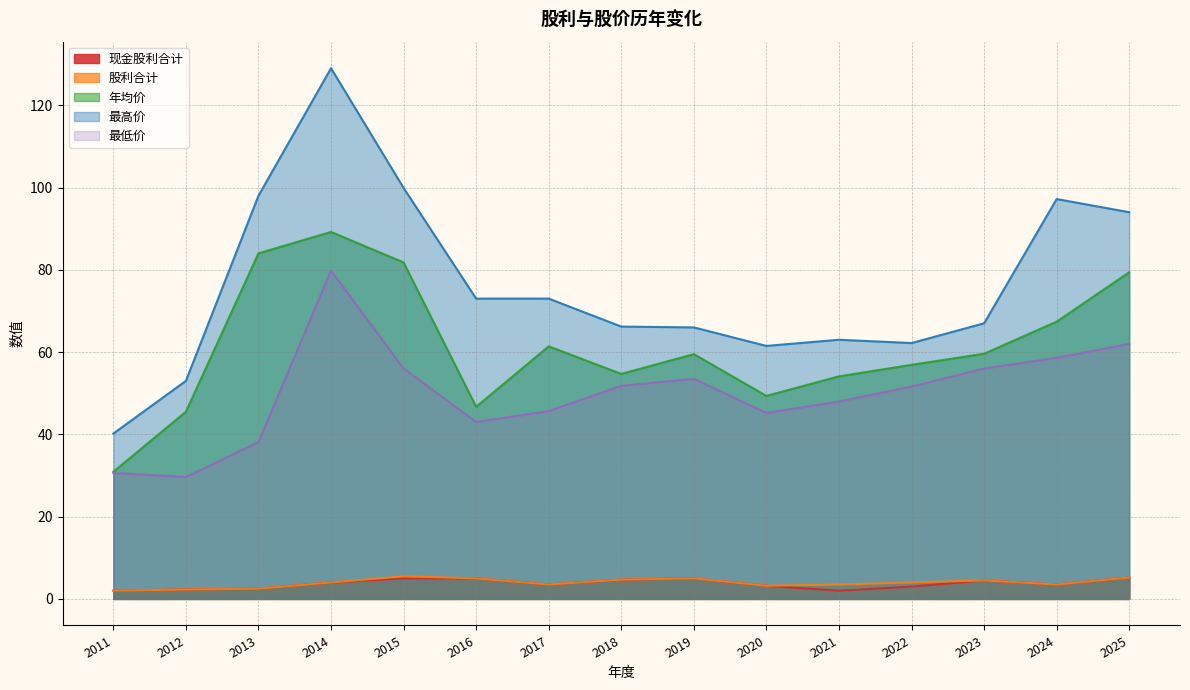

Which series has the widest spread of values?

最高价